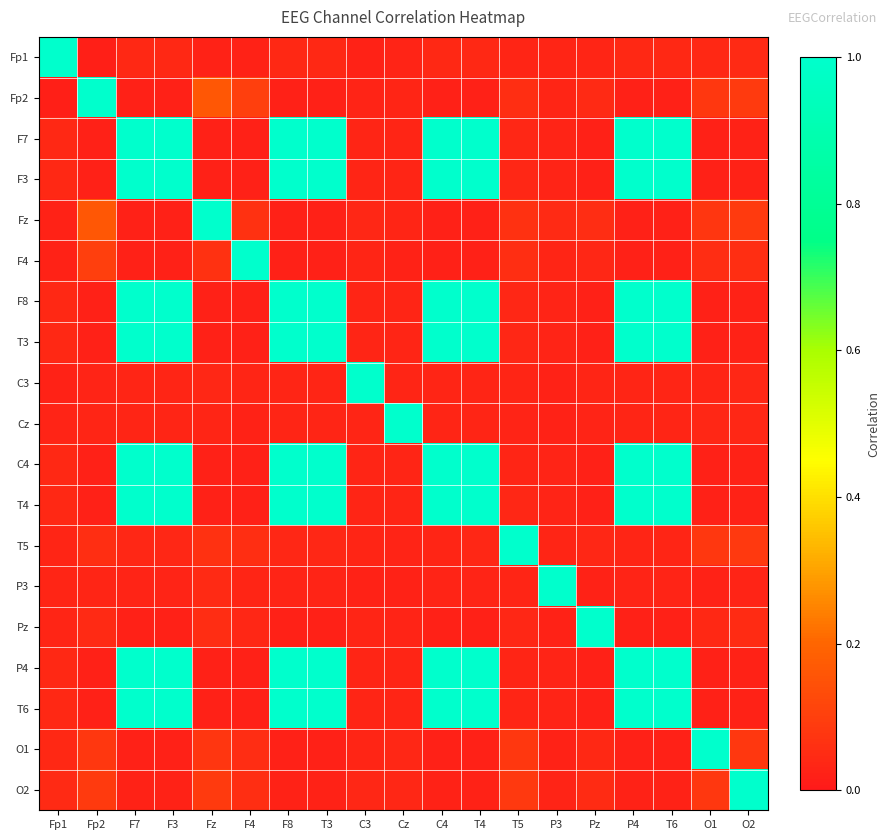

Reading left to right, list all the values displayed in this chart.

Fp1: Fp1=1.0	Fp2=0.0	F7=0.0	F3=0.0	Fz=0.0	F4=0.0	F8=0.0	T3=0.0	C3=0.0	Cz=0.0	C4=0.0	T4=0.0	T5=0.0	P3=0.0	Pz=0.0	P4=0.0	T6=0.0	O1=0.0	O2=0.0
Fp2: Fp1=0.0	Fp2=1.0	F7=0.0	F3=0.0	Fz=0.2	F4=0.1	F8=0.0	T3=0.0	C3=0.0	Cz=0.0	C4=0.0	T4=0.0	T5=0.1	P3=0.0	Pz=0.0	P4=0.0	T6=0.0	O1=0.1	O2=0.1
F7: Fp1=0.0	Fp2=0.0	F7=1.0	F3=1.0	Fz=0.0	F4=0.0	F8=1.0	T3=1.0	C3=0.0	Cz=0.0	C4=1.0	T4=1.0	T5=0.0	P3=0.0	Pz=0.0	P4=1.0	T6=1.0	O1=0.0	O2=0.0
F3: Fp1=0.0	Fp2=0.0	F7=1.0	F3=1.0	Fz=0.0	F4=0.0	F8=1.0	T3=1.0	C3=0.0	Cz=0.0	C4=1.0	T4=1.0	T5=0.0	P3=0.0	Pz=0.0	P4=1.0	T6=1.0	O1=0.0	O2=0.0
Fz: Fp1=0.0	Fp2=0.2	F7=0.0	F3=0.0	Fz=1.0	F4=0.1	F8=0.0	T3=0.0	C3=0.0	Cz=0.0	C4=0.0	T4=0.0	T5=0.1	P3=0.0	Pz=0.1	P4=0.0	T6=0.0	O1=0.1	O2=0.1
F4: Fp1=0.0	Fp2=0.1	F7=0.0	F3=0.0	Fz=0.1	F4=1.0	F8=0.0	T3=0.0	C3=0.0	Cz=0.0	C4=0.0	T4=0.0	T5=0.1	P3=0.0	Pz=0.0	P4=0.0	T6=0.0	O1=0.1	O2=0.1
F8: Fp1=0.0	Fp2=0.0	F7=1.0	F3=1.0	Fz=0.0	F4=0.0	F8=1.0	T3=1.0	C3=0.0	Cz=0.0	C4=1.0	T4=1.0	T5=0.0	P3=0.0	Pz=0.0	P4=1.0	T6=1.0	O1=0.0	O2=0.0
T3: Fp1=0.0	Fp2=0.0	F7=1.0	F3=1.0	Fz=0.0	F4=0.0	F8=1.0	T3=1.0	C3=0.0	Cz=0.0	C4=1.0	T4=1.0	T5=0.0	P3=0.0	Pz=0.0	P4=1.0	T6=1.0	O1=0.0	O2=0.0
C3: Fp1=0.0	Fp2=0.0	F7=0.0	F3=0.0	Fz=0.0	F4=0.0	F8=0.0	T3=0.0	C3=1.0	Cz=0.0	C4=0.0	T4=0.0	T5=0.0	P3=0.0	Pz=0.0	P4=0.0	T6=0.0	O1=0.0	O2=0.0
Cz: Fp1=0.0	Fp2=0.0	F7=0.0	F3=0.0	Fz=0.0	F4=0.0	F8=0.0	T3=0.0	C3=0.0	Cz=1.0	C4=0.0	T4=0.0	T5=0.0	P3=0.0	Pz=0.0	P4=0.0	T6=0.0	O1=0.0	O2=0.0
C4: Fp1=0.0	Fp2=0.0	F7=1.0	F3=1.0	Fz=0.0	F4=0.0	F8=1.0	T3=1.0	C3=0.0	Cz=0.0	C4=1.0	T4=1.0	T5=0.0	P3=0.0	Pz=0.0	P4=1.0	T6=1.0	O1=0.0	O2=0.0
T4: Fp1=0.0	Fp2=0.0	F7=1.0	F3=1.0	Fz=0.0	F4=0.0	F8=1.0	T3=1.0	C3=0.0	Cz=0.0	C4=1.0	T4=1.0	T5=0.0	P3=0.0	Pz=0.0	P4=1.0	T6=1.0	O1=0.0	O2=0.0
T5: Fp1=0.0	Fp2=0.1	F7=0.0	F3=0.0	Fz=0.1	F4=0.1	F8=0.0	T3=0.0	C3=0.0	Cz=0.0	C4=0.0	T4=0.0	T5=1.0	P3=0.0	Pz=0.0	P4=0.0	T6=0.0	O1=0.1	O2=0.1
P3: Fp1=0.0	Fp2=0.0	F7=0.0	F3=0.0	Fz=0.0	F4=0.0	F8=0.0	T3=0.0	C3=0.0	Cz=0.0	C4=0.0	T4=0.0	T5=0.0	P3=1.0	Pz=0.0	P4=0.0	T6=0.0	O1=0.0	O2=0.0
Pz: Fp1=0.0	Fp2=0.0	F7=0.0	F3=0.0	Fz=0.1	F4=0.0	F8=0.0	T3=0.0	C3=0.0	Cz=0.0	C4=0.0	T4=0.0	T5=0.0	P3=0.0	Pz=1.0	P4=0.0	T6=0.0	O1=0.0	O2=0.0
P4: Fp1=0.0	Fp2=0.0	F7=1.0	F3=1.0	Fz=0.0	F4=0.0	F8=1.0	T3=1.0	C3=0.0	Cz=0.0	C4=1.0	T4=1.0	T5=0.0	P3=0.0	Pz=0.0	P4=1.0	T6=1.0	O1=0.0	O2=0.0
T6: Fp1=0.0	Fp2=0.0	F7=1.0	F3=1.0	Fz=0.0	F4=0.0	F8=1.0	T3=1.0	C3=0.0	Cz=0.0	C4=1.0	T4=1.0	T5=0.0	P3=0.0	Pz=0.0	P4=1.0	T6=1.0	O1=0.0	O2=0.0
O1: Fp1=0.0	Fp2=0.1	F7=0.0	F3=0.0	Fz=0.1	F4=0.1	F8=0.0	T3=0.0	C3=0.0	Cz=0.0	C4=0.0	T4=0.0	T5=0.1	P3=0.0	Pz=0.0	P4=0.0	T6=0.0	O1=1.0	O2=0.1
O2: Fp1=0.0	Fp2=0.1	F7=0.0	F3=0.0	Fz=0.1	F4=0.1	F8=0.0	T3=0.0	C3=0.0	Cz=0.0	C4=0.0	T4=0.0	T5=0.1	P3=0.0	Pz=0.0	P4=0.0	T6=0.0	O1=0.1	O2=1.0